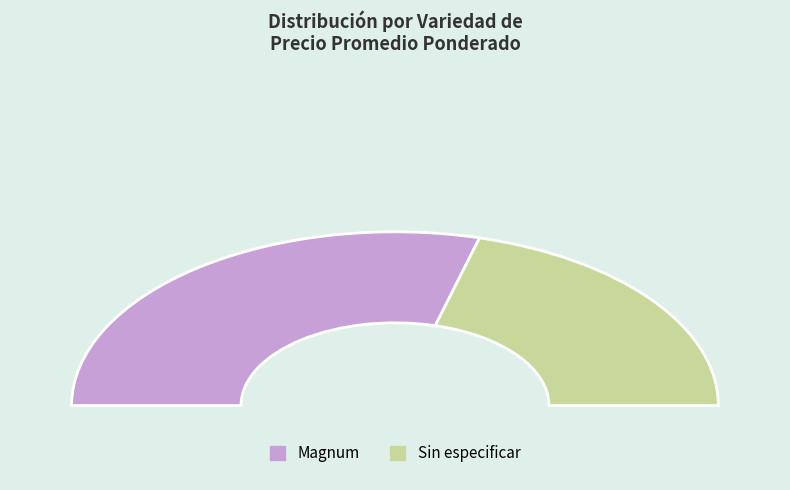

Does 10 represent more than half of the total?

No